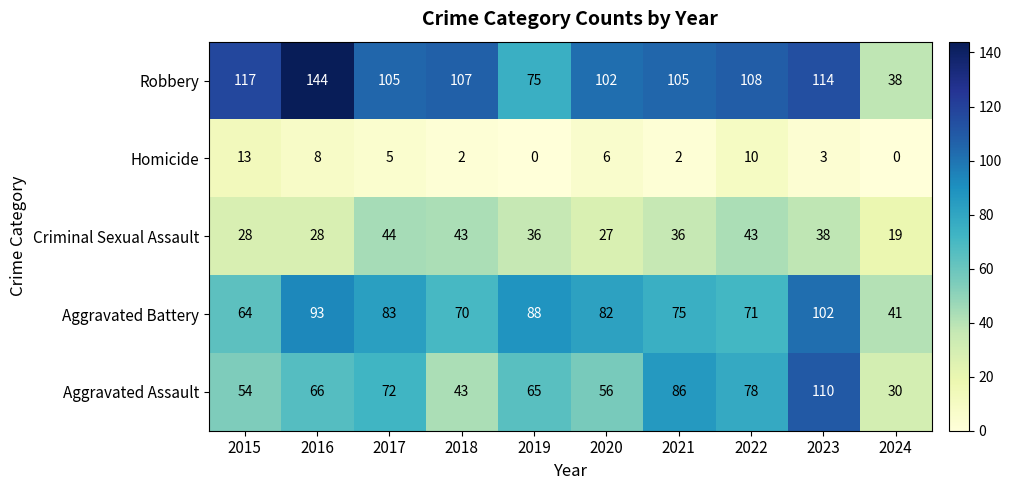

What is the total value across all series at 2017?

309